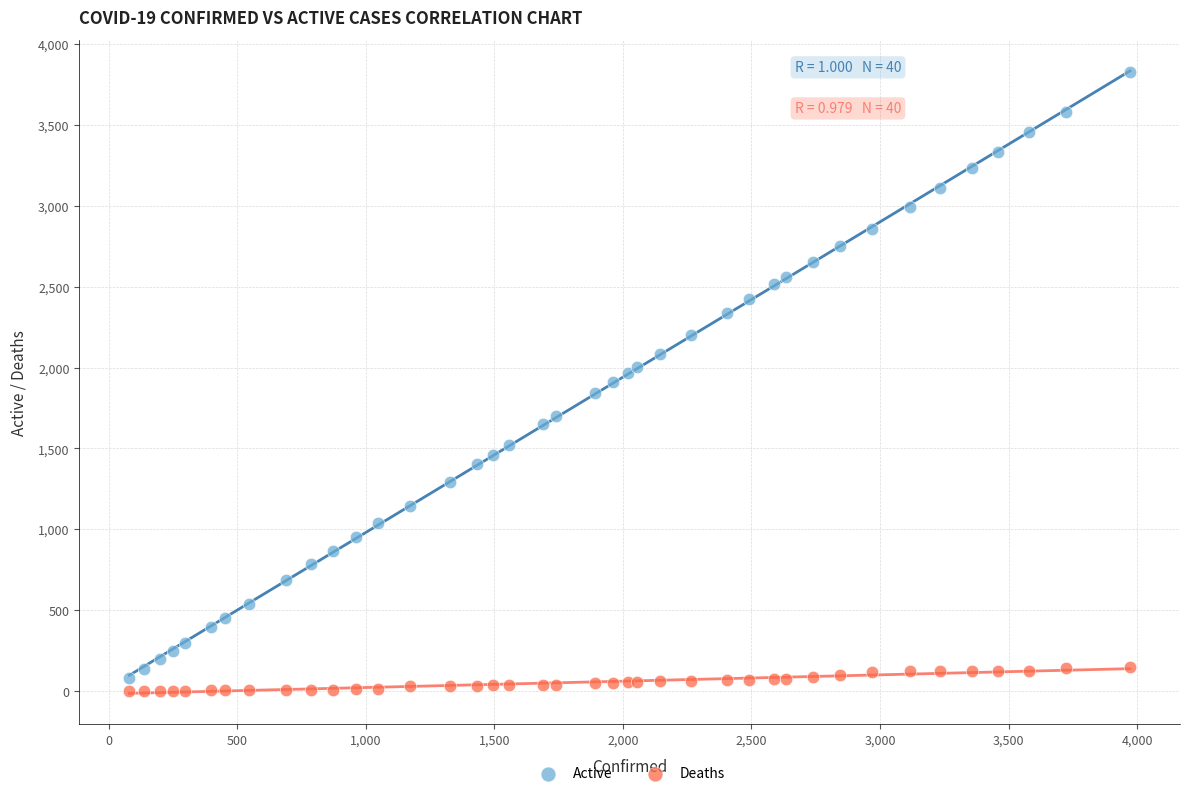

Which series has the widest spread of Y values?

Active